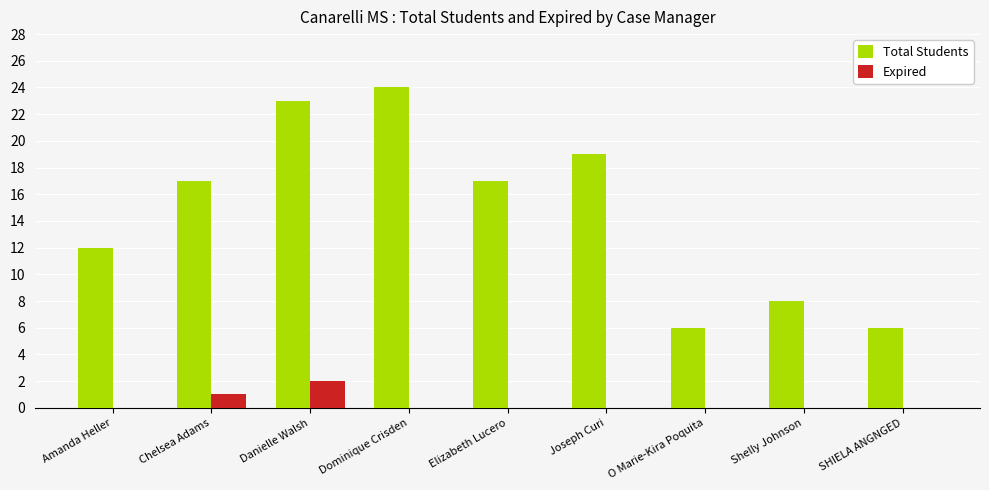

Which category has the highest value in the Expired series?

Danielle Walsh